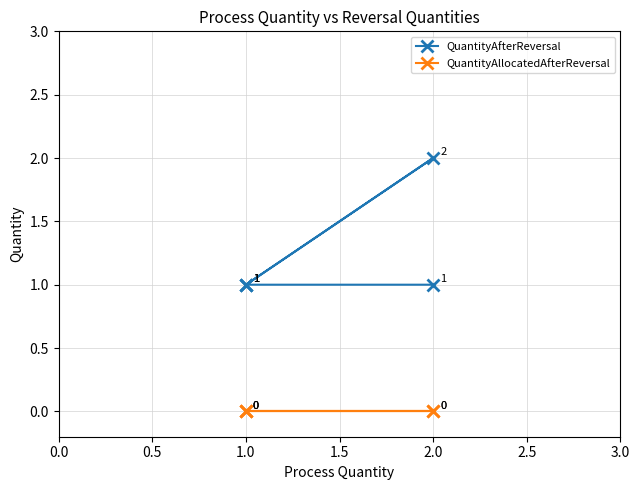

True or false: QuantityAfterReversal and QuantityAllocatedAfterReversal cross at least once.

False